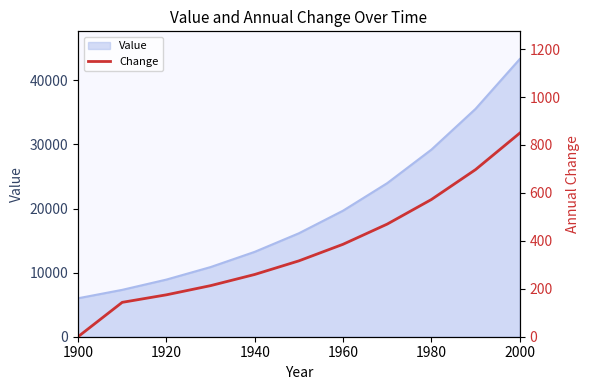

True or false: Value has a value of 8915.7 at 1920.

True